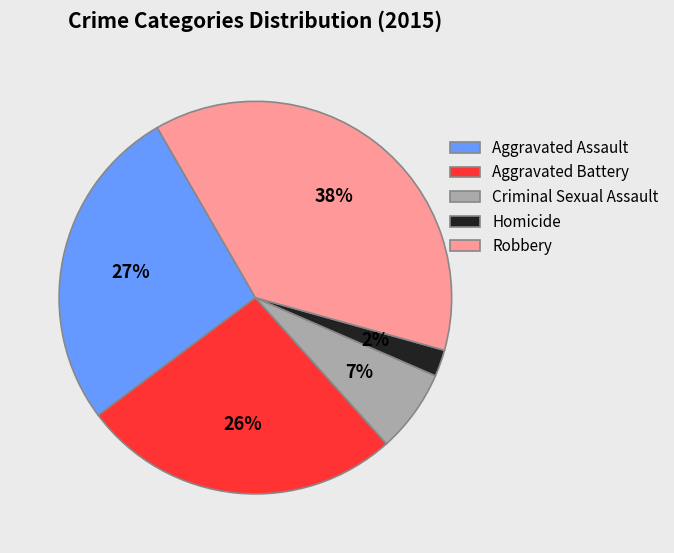

True or false: Robbery accounts for 38% of the total.

True